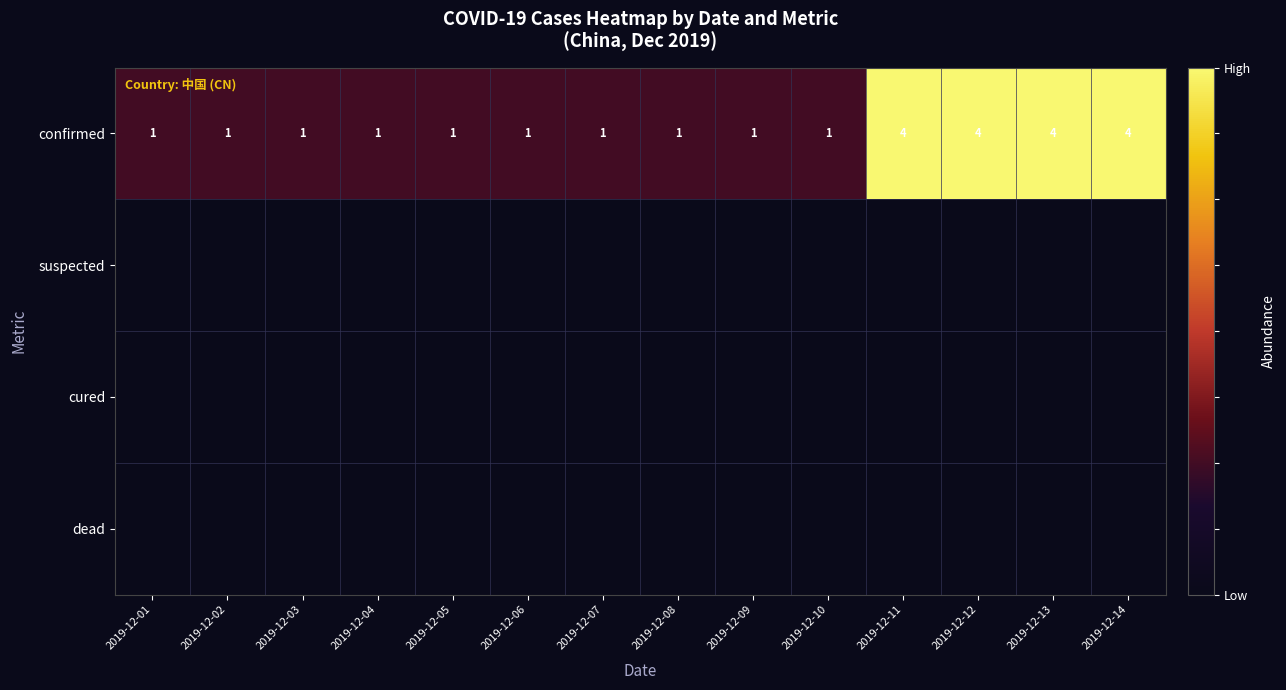

Is it true that confirmed equals 1 at 2019-12-04?

True